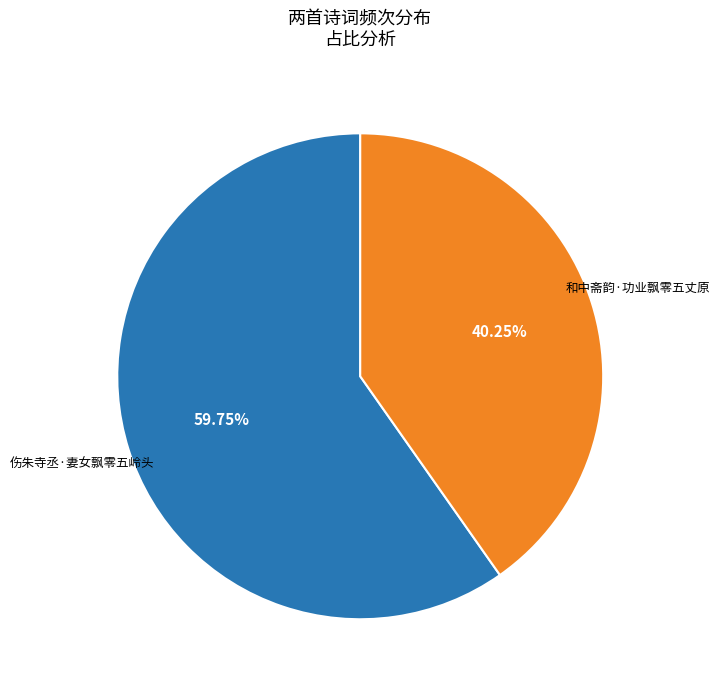

Does any single category account for the majority?

Yes